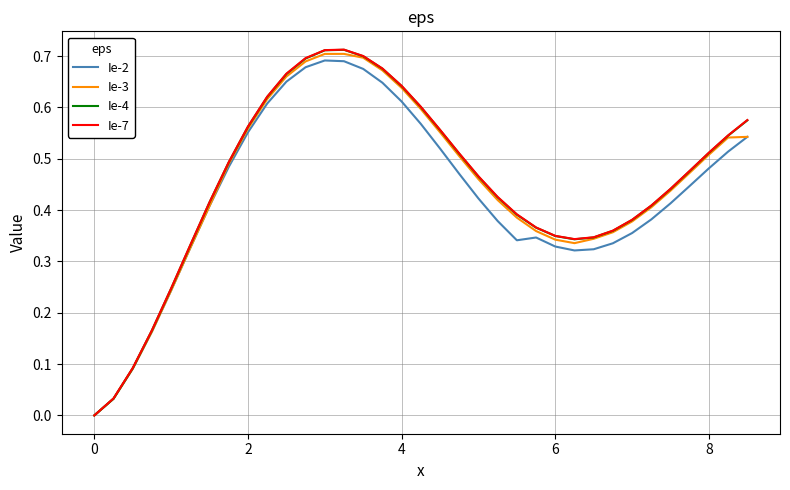

What are all the series names shown in the legend?

Ie-2, Ie-3, Ie-4, Ie-7